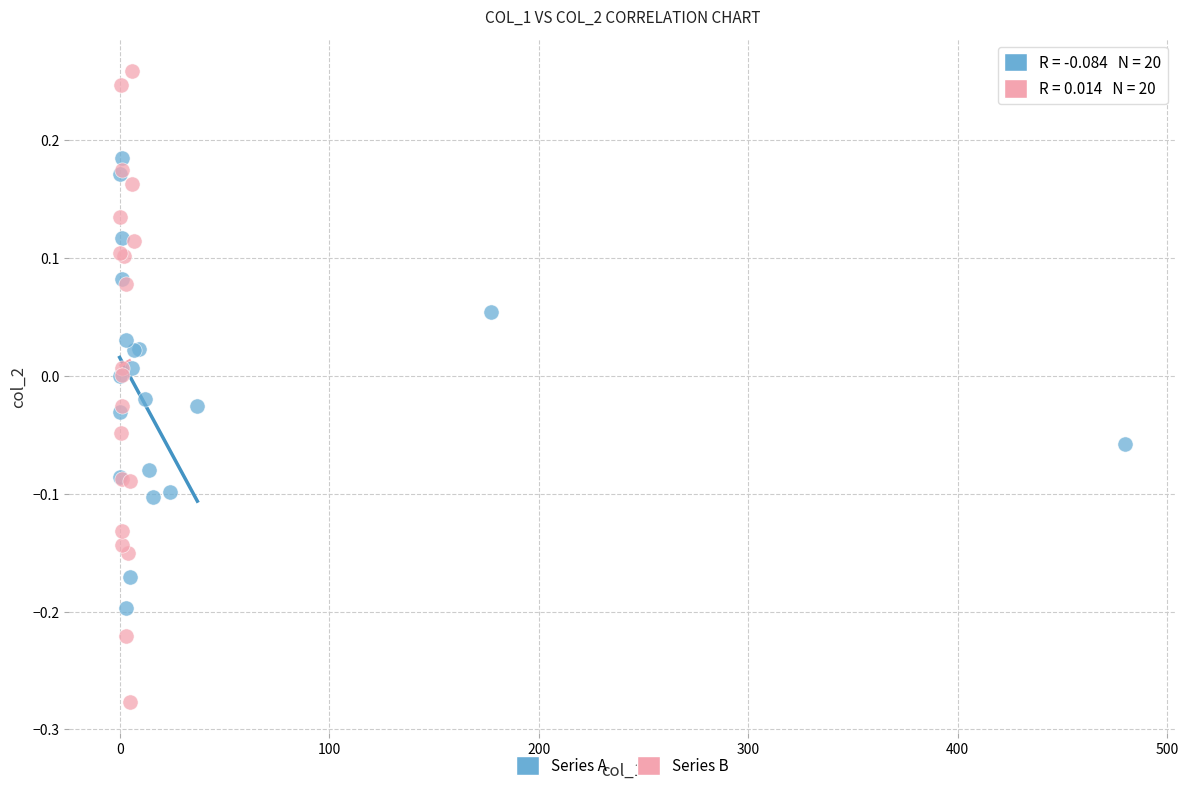

Which series reaches the maximum Y coordinate?

Series B